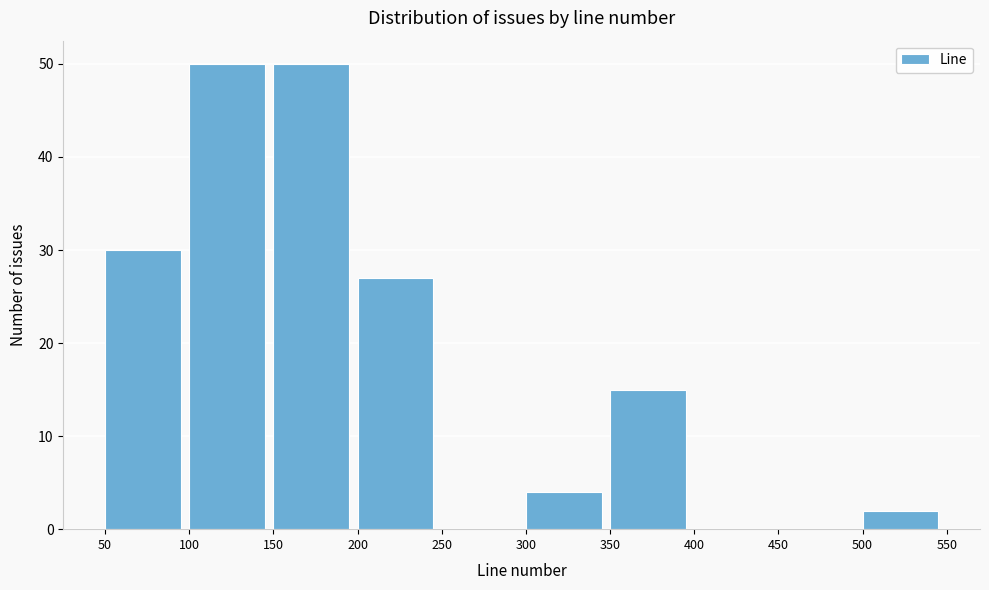

What is the height of the bar covering 200 to 250 on the x-axis? The values are not printed on the chart, so give them approximately, as read against the axis.

27